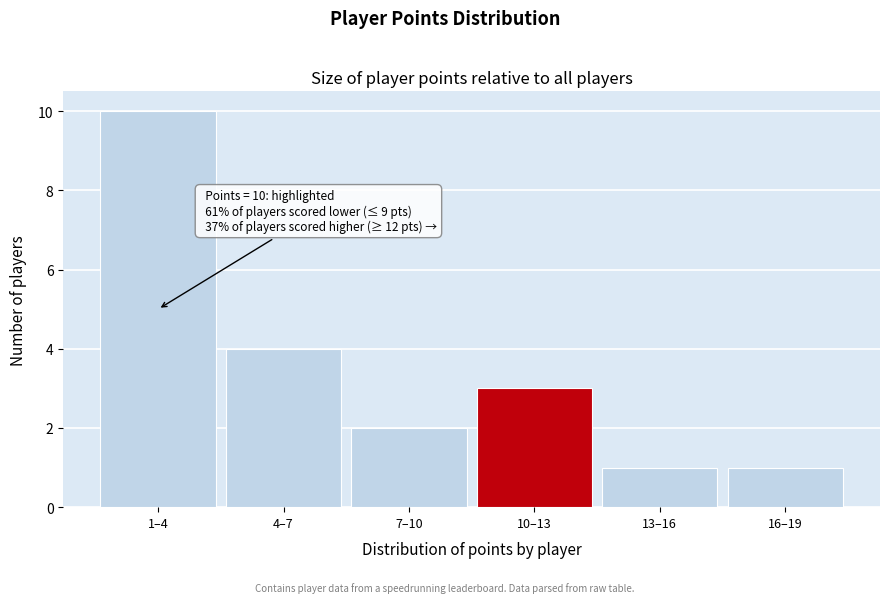

Reading left to right, extract all data points from this chart.

10	4	2	3	1	1